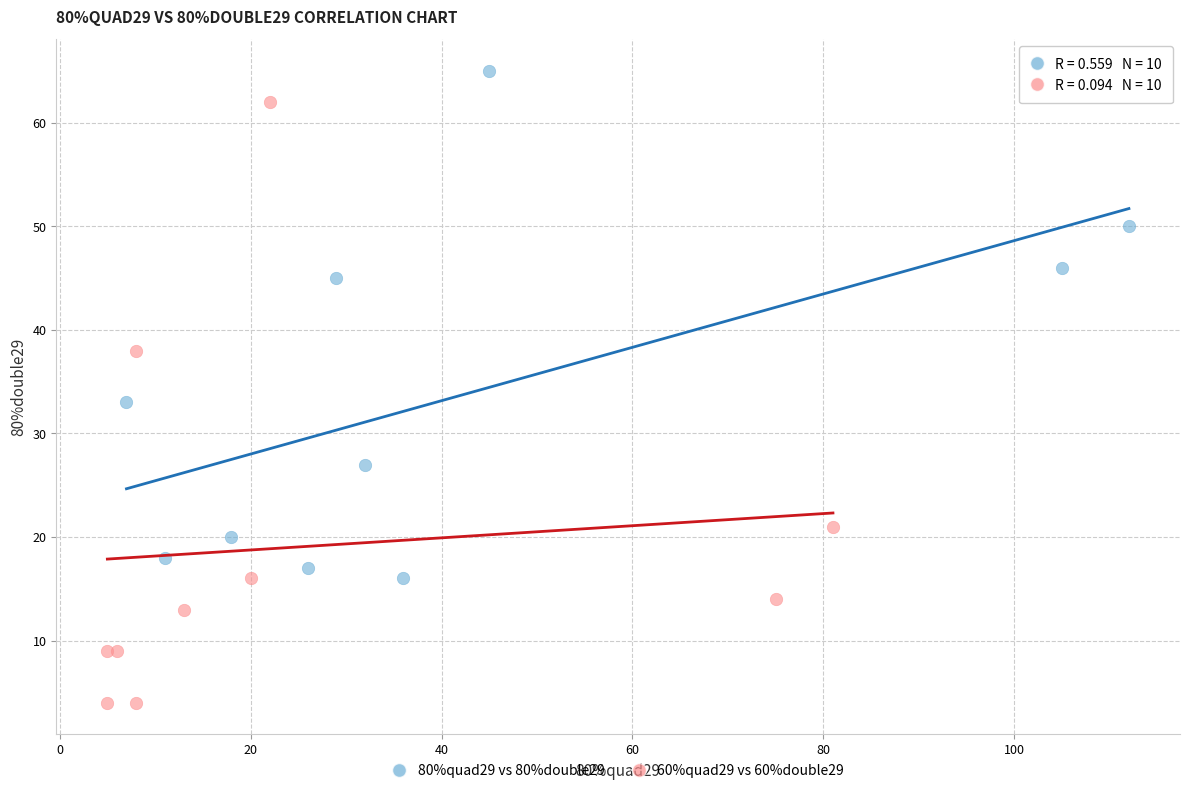

Which series has the largest Y range (max minus min)?

60%quad29 vs 60%double29